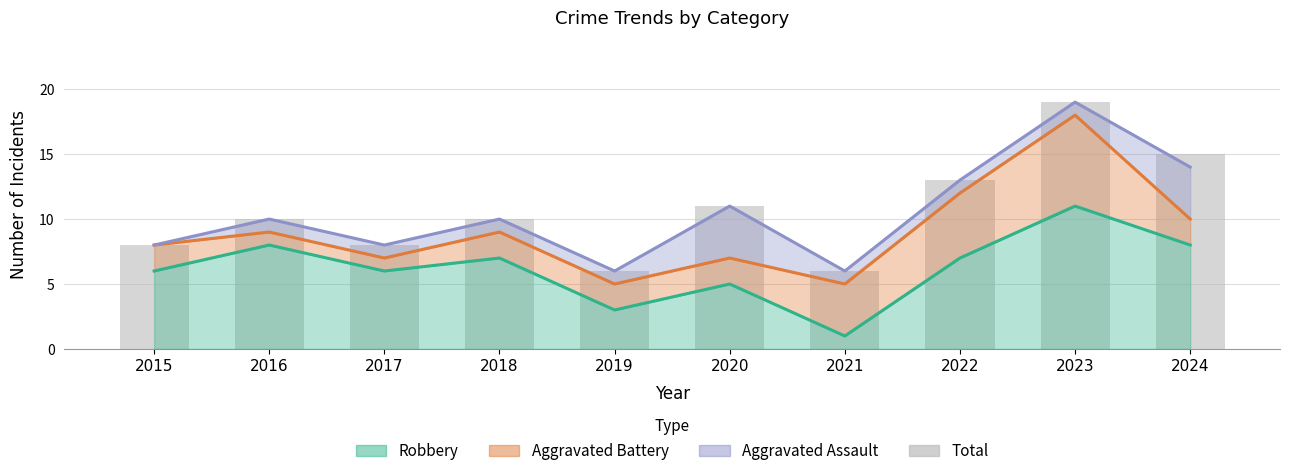

What is the greatest value displayed?

19